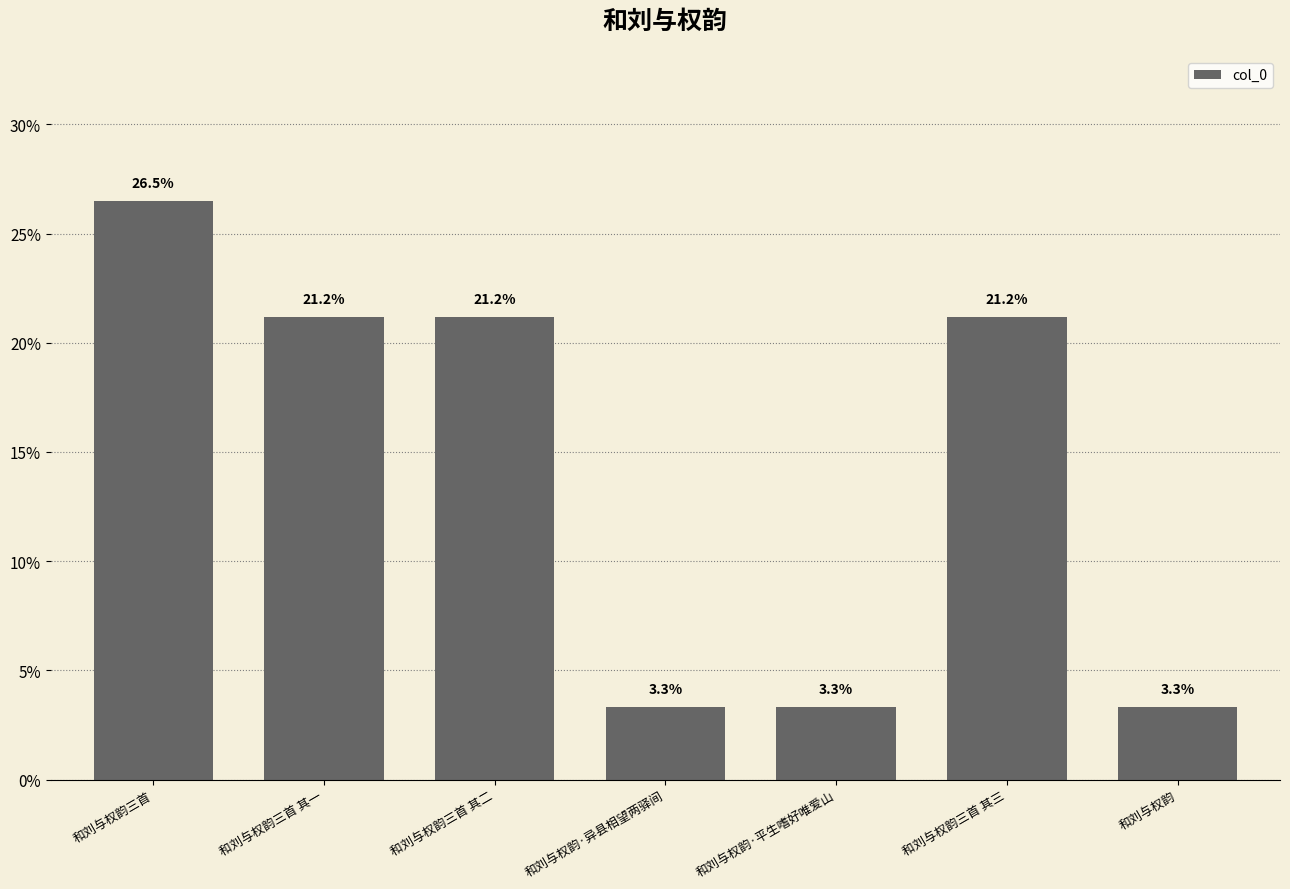

What is the change in value from 和刘与权韵三首 to 和刘与权韵三首 其三?

-5.3